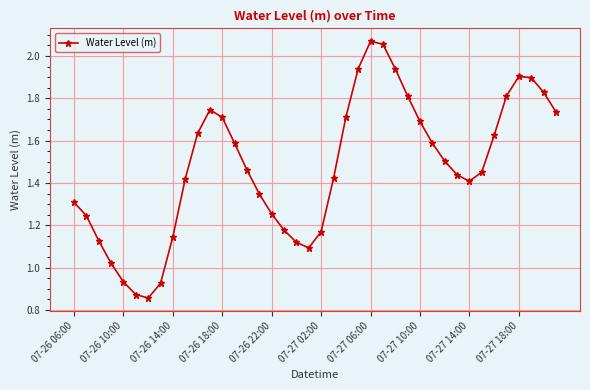

How many interior local peaks (higher than both neighbors) does the data have?

3